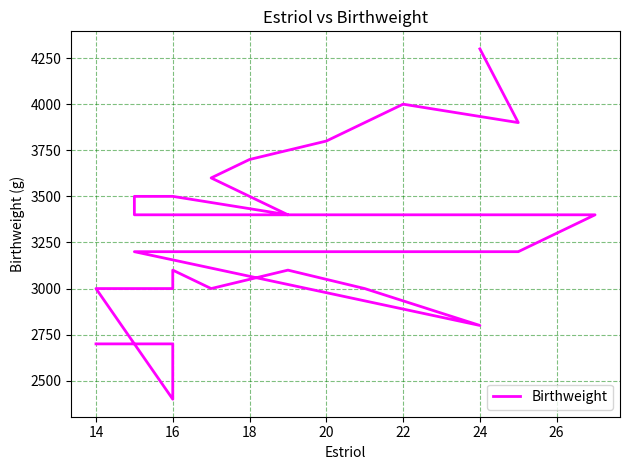

True or false: the data shows 915 at 24.

False